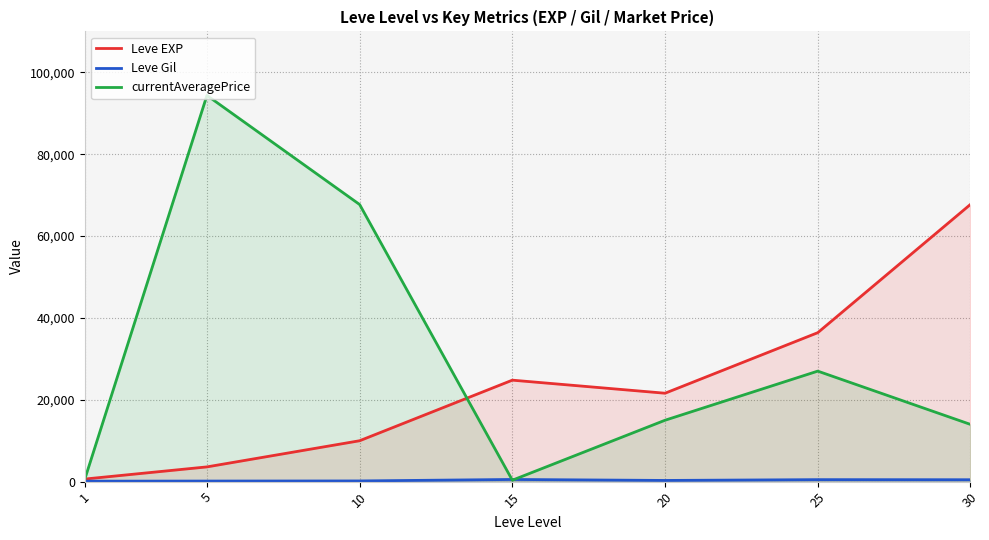

How many lines are shown in the chart?

3